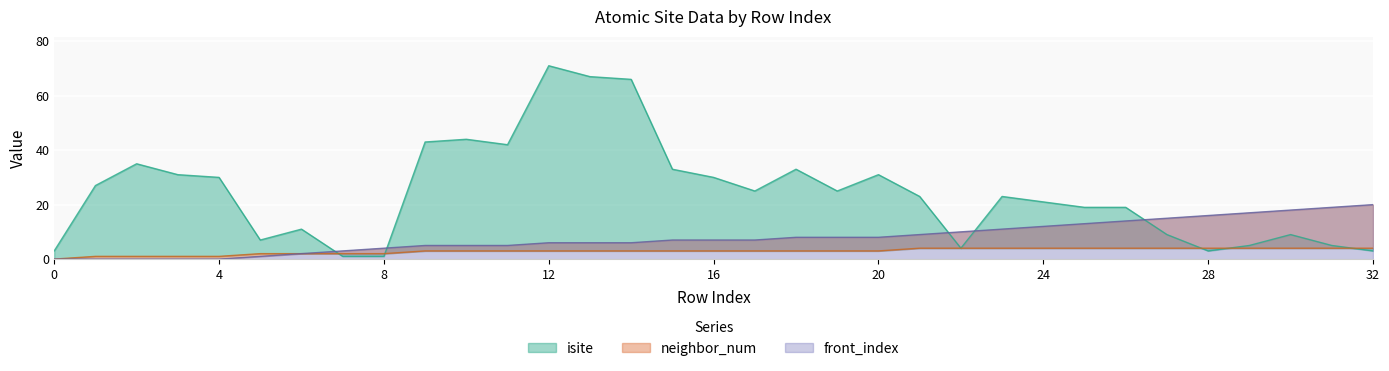

How many values in the front_index series are below 7?

15